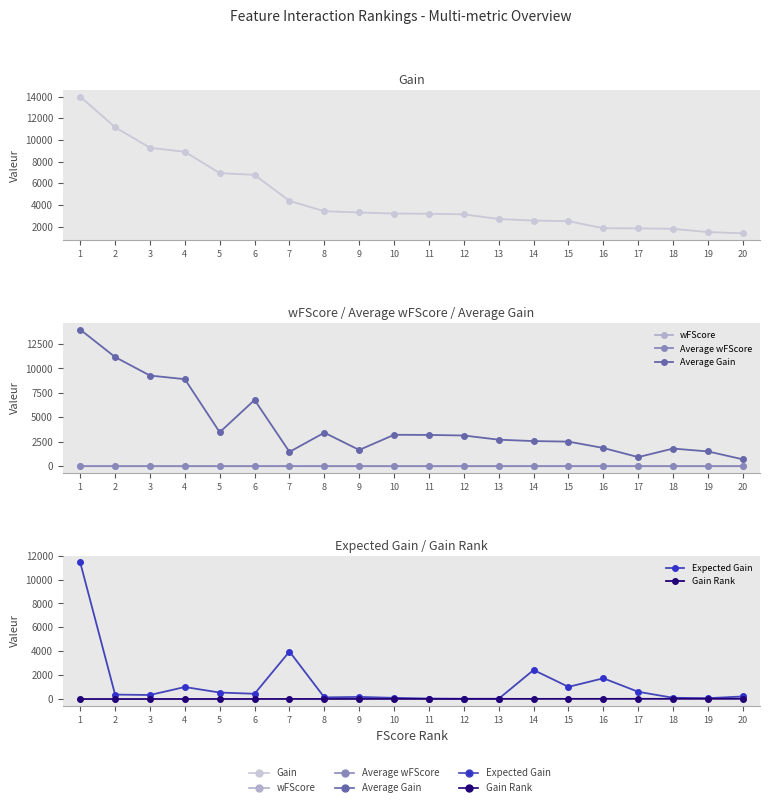

Count the number of categories in the chart.

20